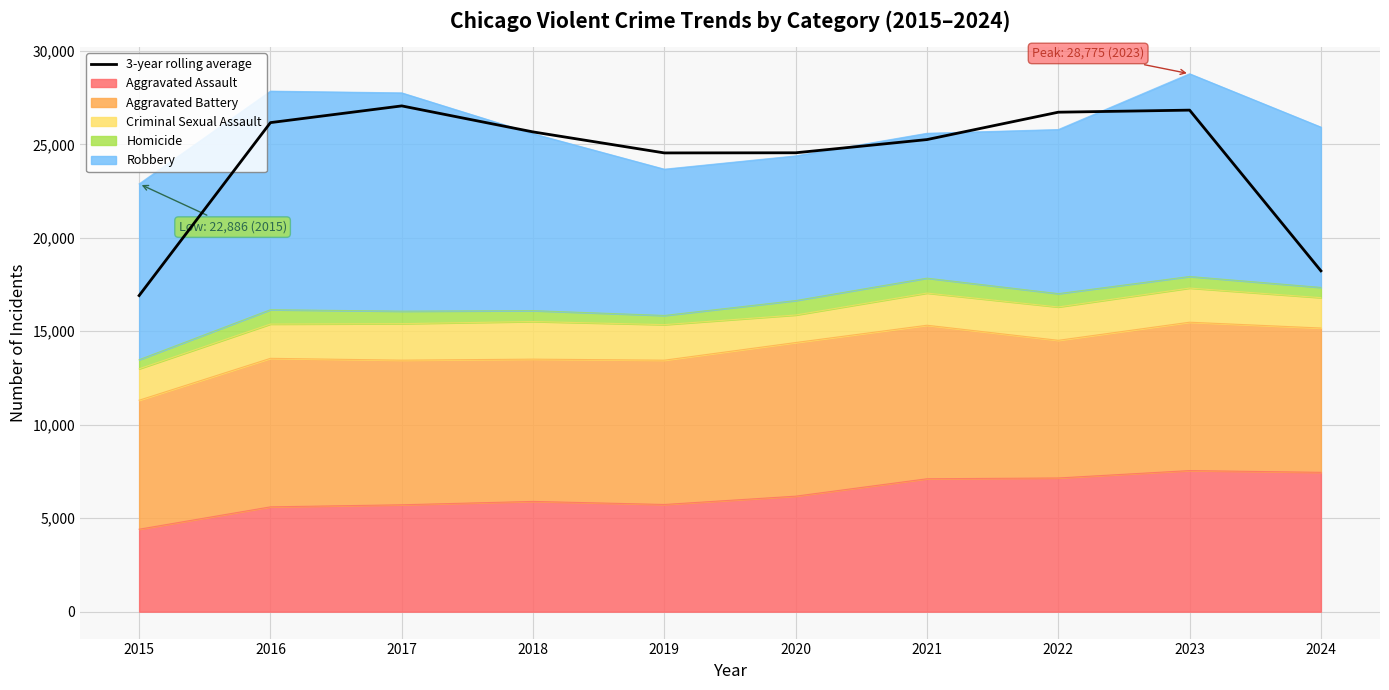

Reading left to right, transcribe all the data shown in this chart.

2015=16910.7	2016=26161.7	2017=27055.7	2018=25664.0	2019=24540.3	2020=24548.0	2021=25254.7	2022=26719.0	2023=26829.3	2024=18232.3